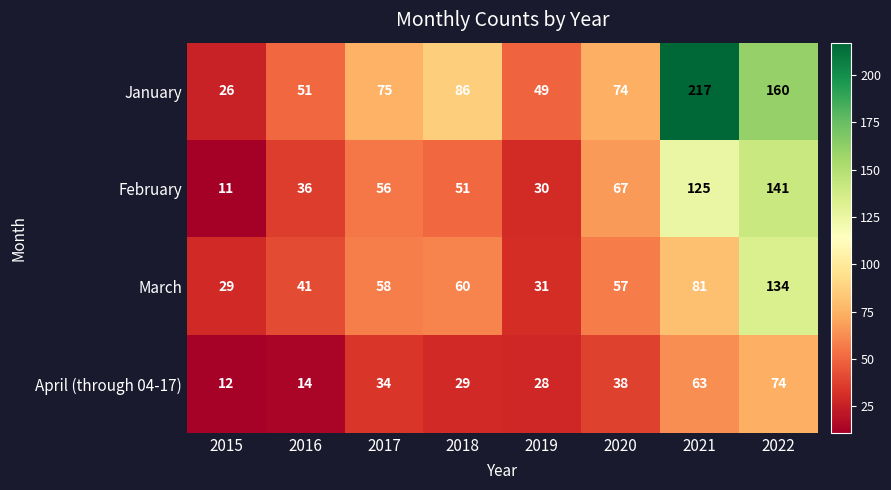

How many data points in February are above 56?

3